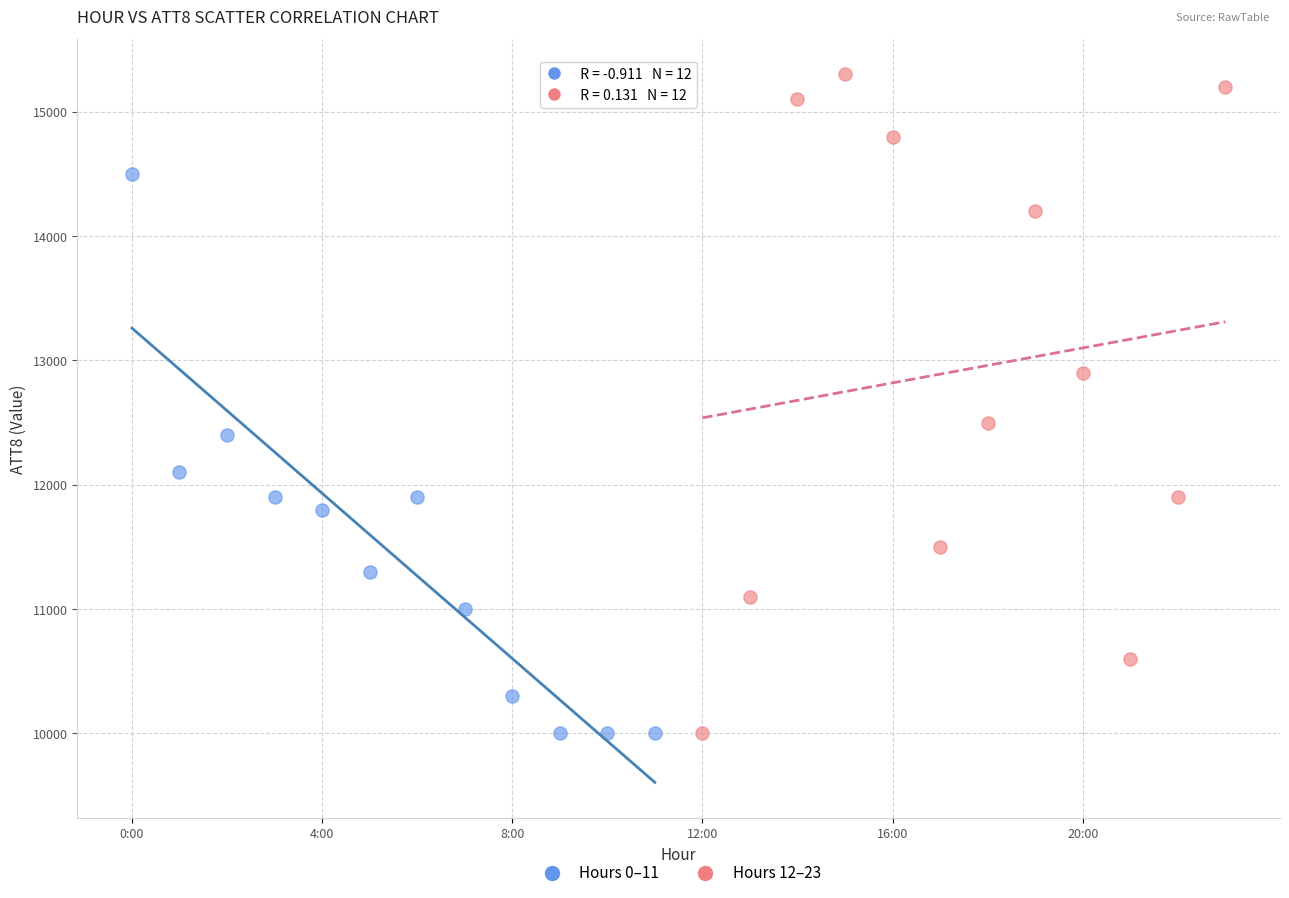

What are all the series names shown in the legend?

Hours 0–11, Hours 12–23